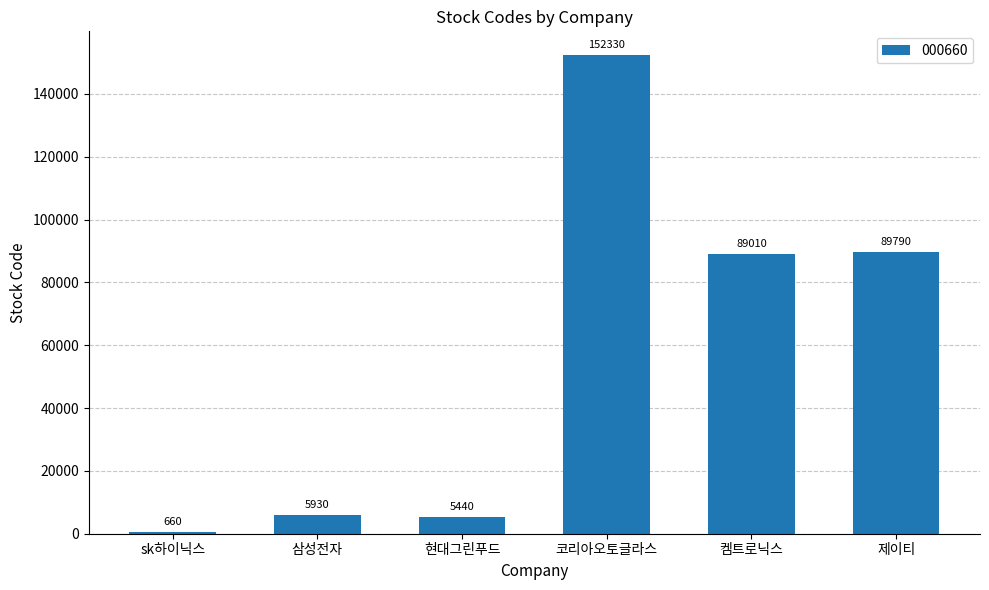

How many values are below 89010?

3